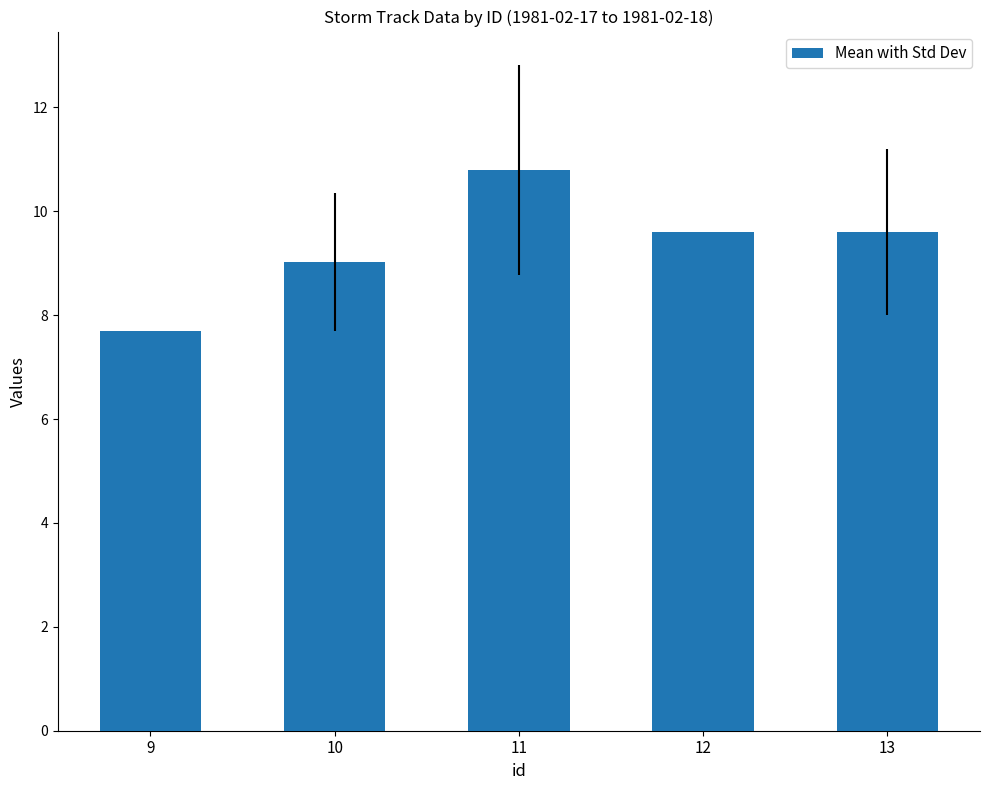

Reading right to left, extract all data points from this chart.

13=9.6	12=9.6	11=10.8	10=9.0	9=7.7